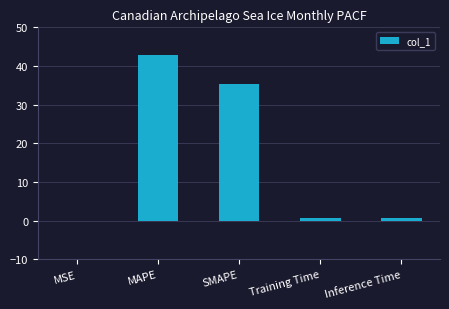

Are the bars horizontal?

No